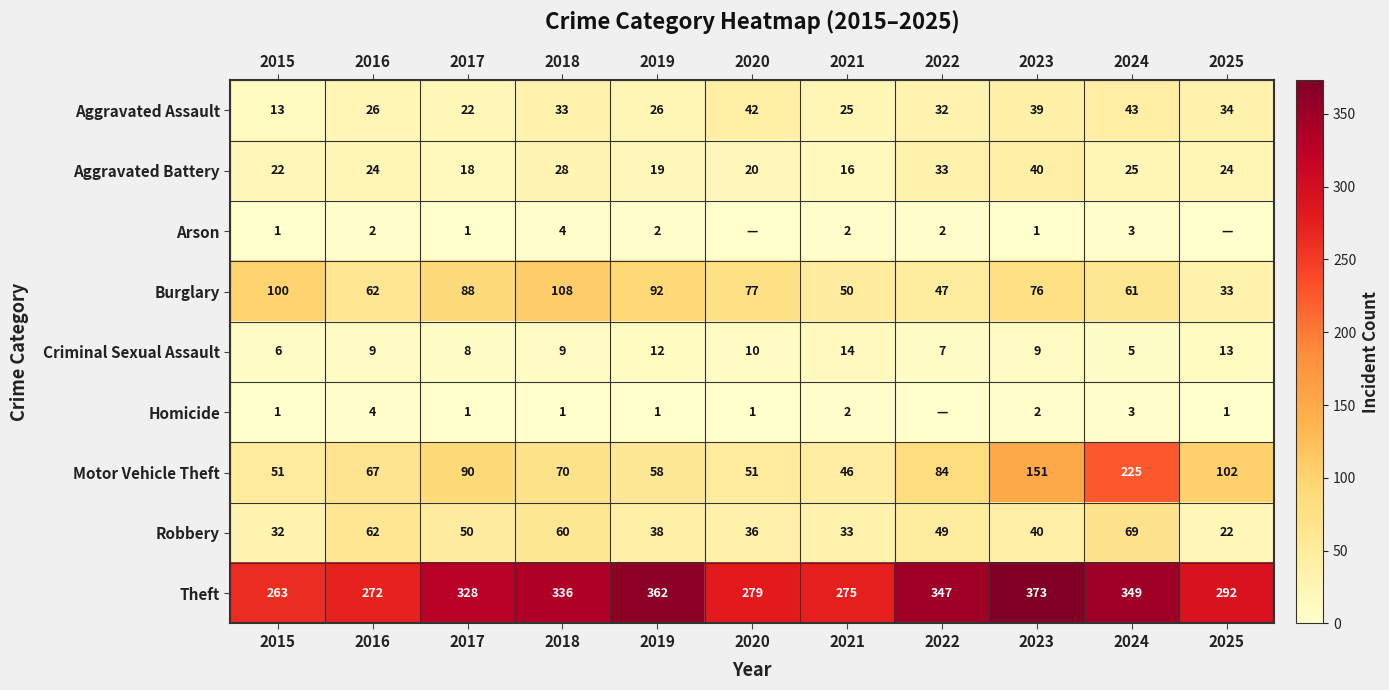

Which category has the lowest value across all series?

2020